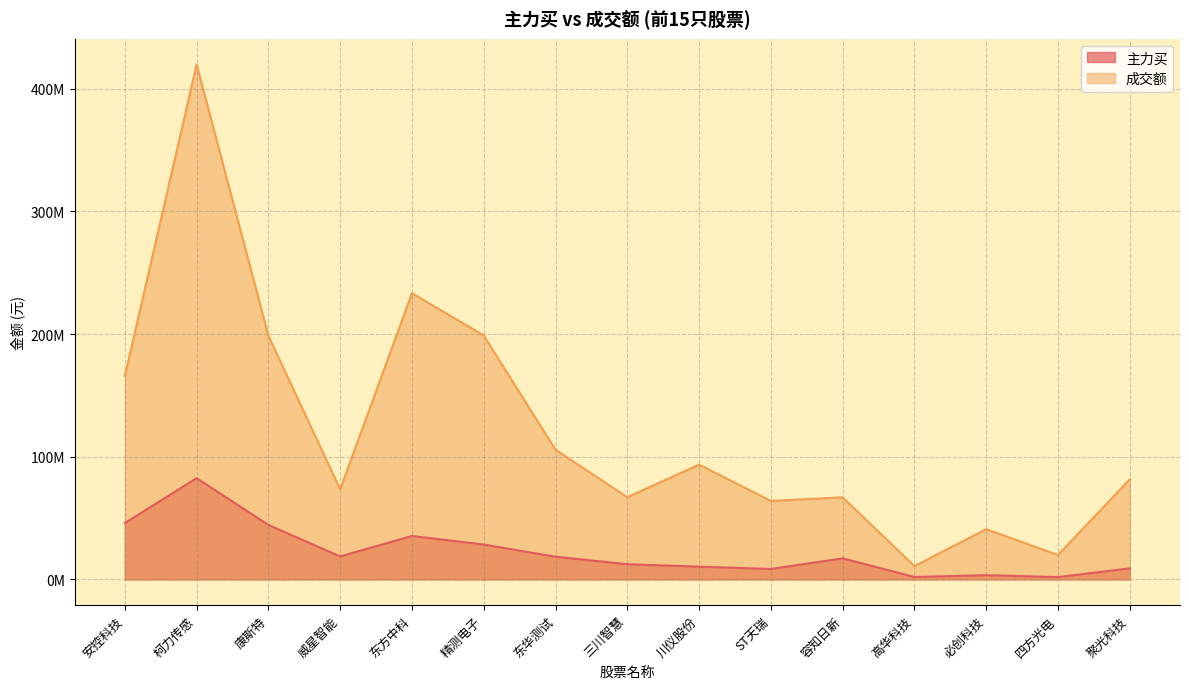

What is the lowest value of the 成交额 series?

10878690